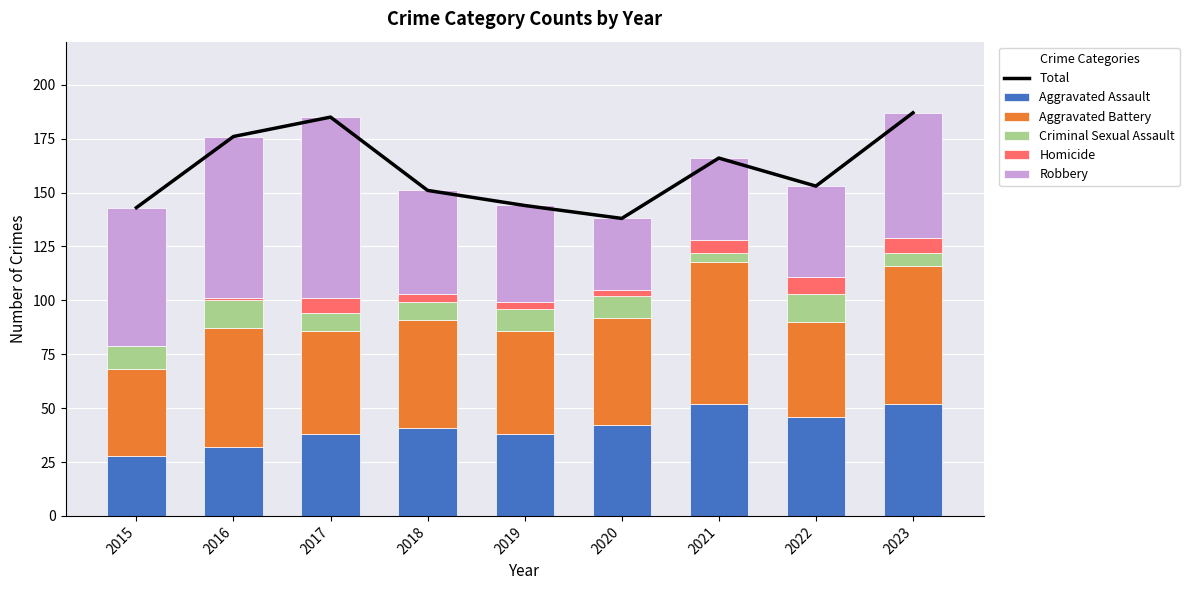

What is the average value of the Total series?

160